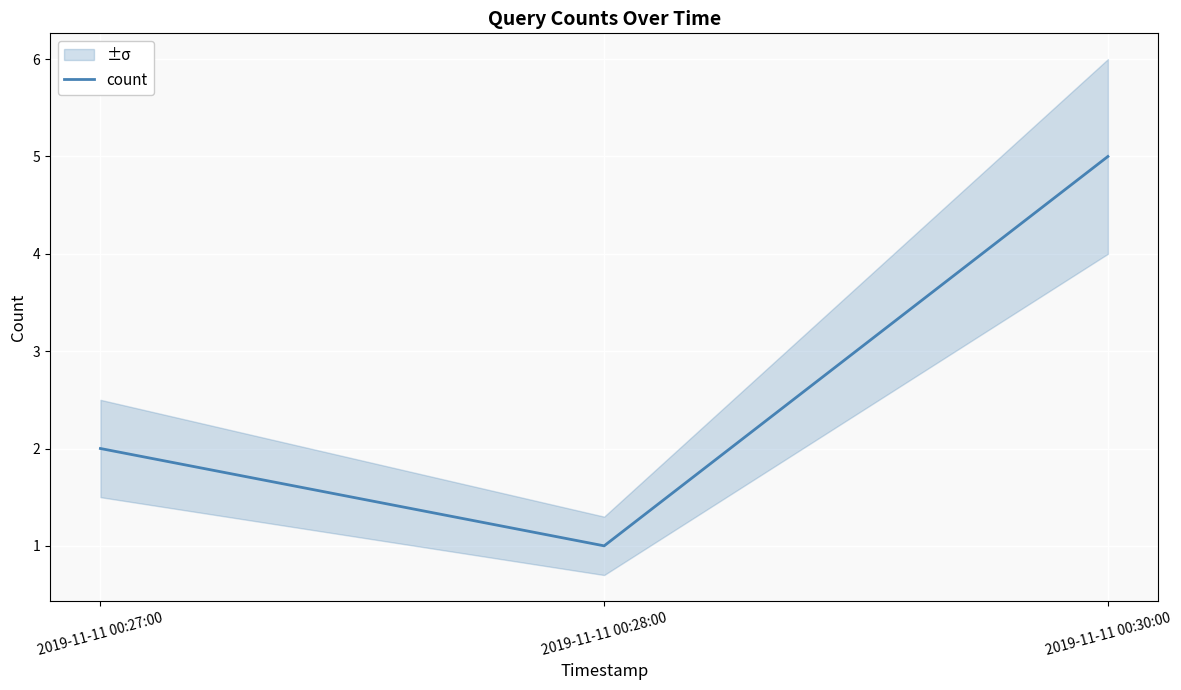

What is the label of the 1st point from the right?

2019-11-11 00:30:00